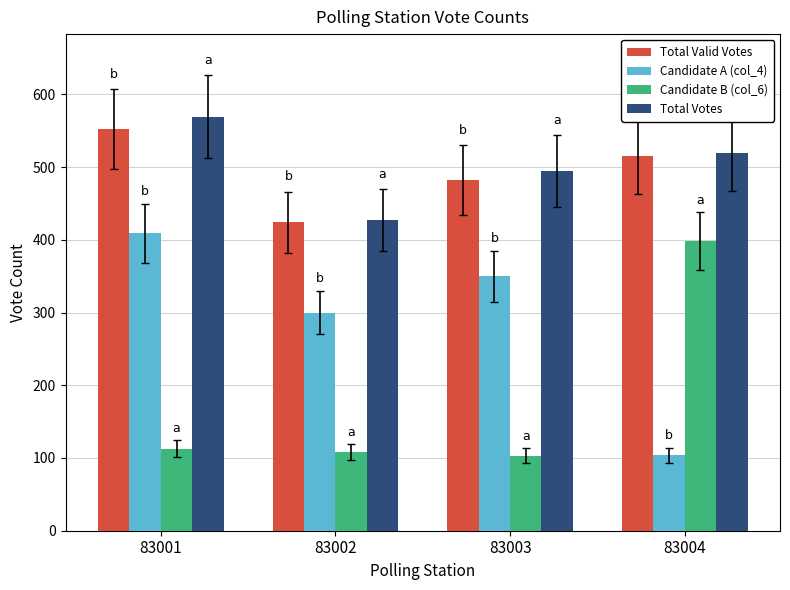

What is the sum of the Total Votes values at 83003 and 83002?

921